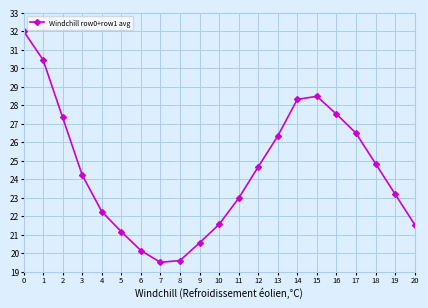

True or false: there are more than 1 points higher than both neighbors.

False